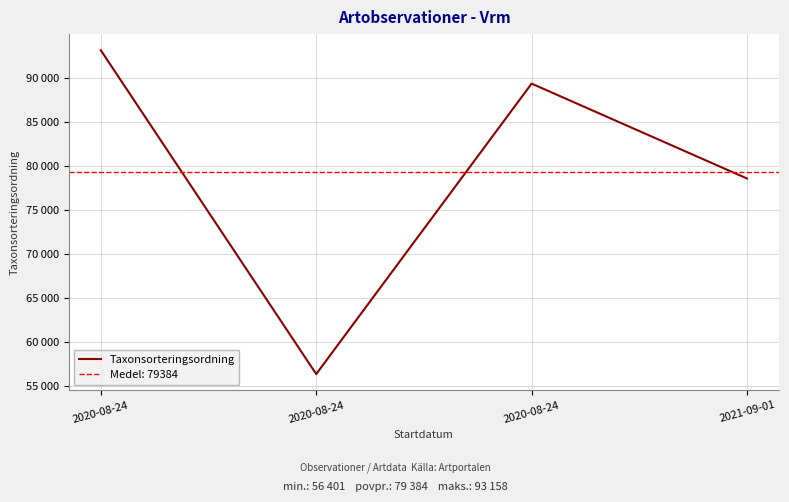

What is the sum of the values at 2020-08-24 and 2020-08-24?

149559